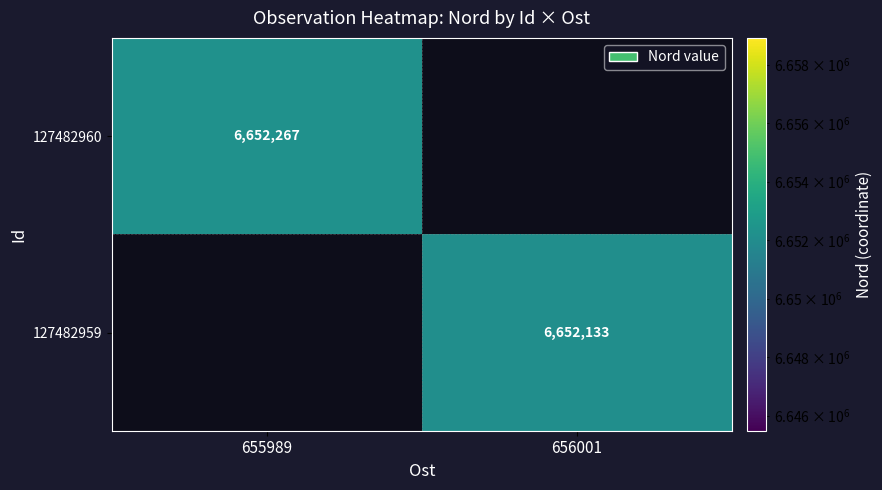

True or false: 127482960 has a value of 6652267 at 655989.

True